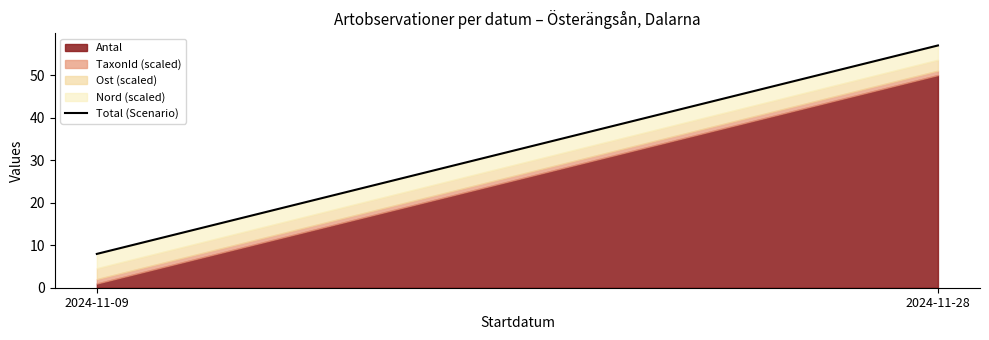

Which has a higher value, 2024-11-09 or 2024-11-28?

2024-11-28